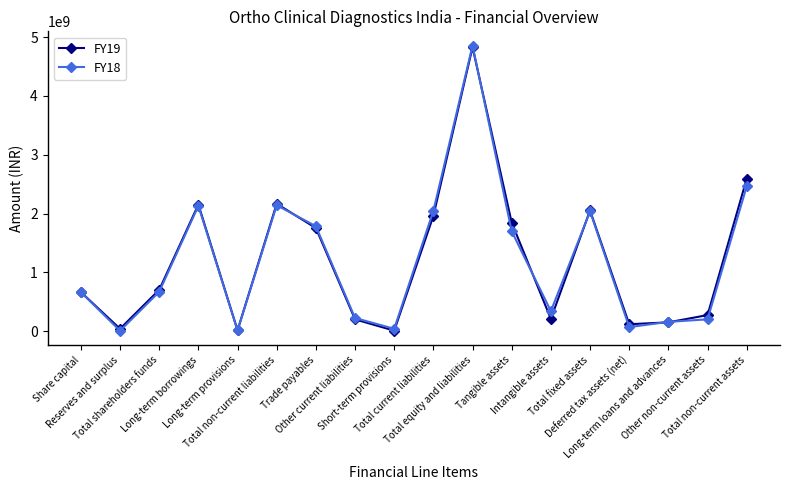

At Deferred tax assets (net), list the series in order from smallest to largest.

FY18, FY19